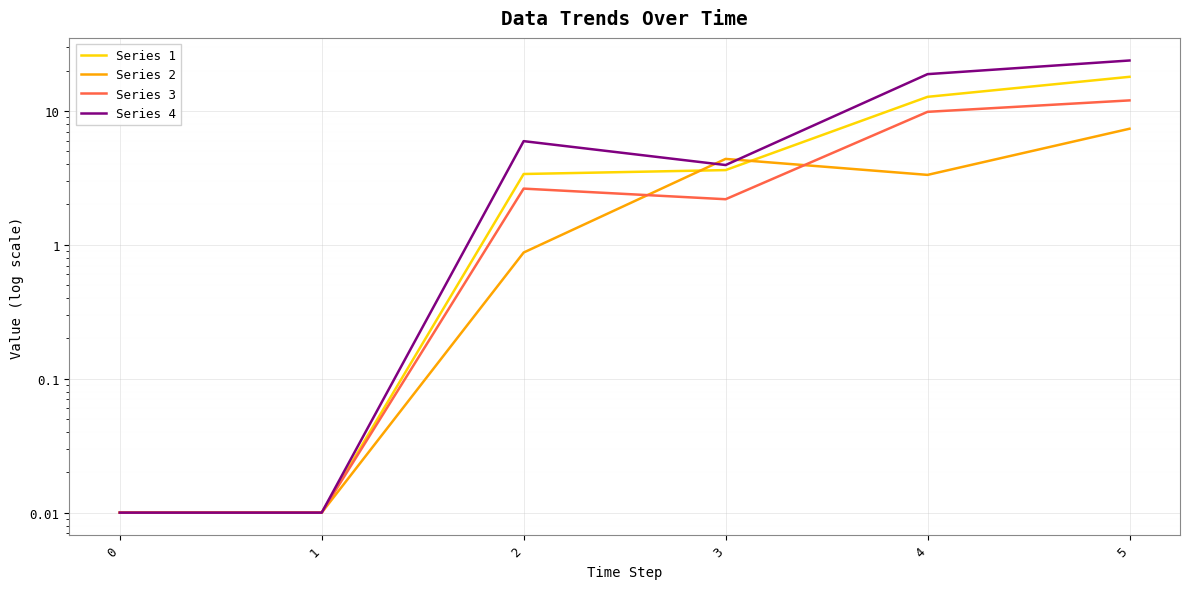

Reading right to left, list all the values displayed in this chart.

Series 1: 5=17.9	4=12.7	3=3.6	2=3.4	1=0.0	0=0.0
Series 2: 5=7.3	4=3.3	3=4.4	2=0.9	1=0.0	0=0.0
Series 3: 5=12.0	4=9.8	3=2.2	2=2.6	1=0.0	0=0.0
Series 4: 5=23.8	4=18.8	3=3.9	2=5.9	1=0.0	0=0.0